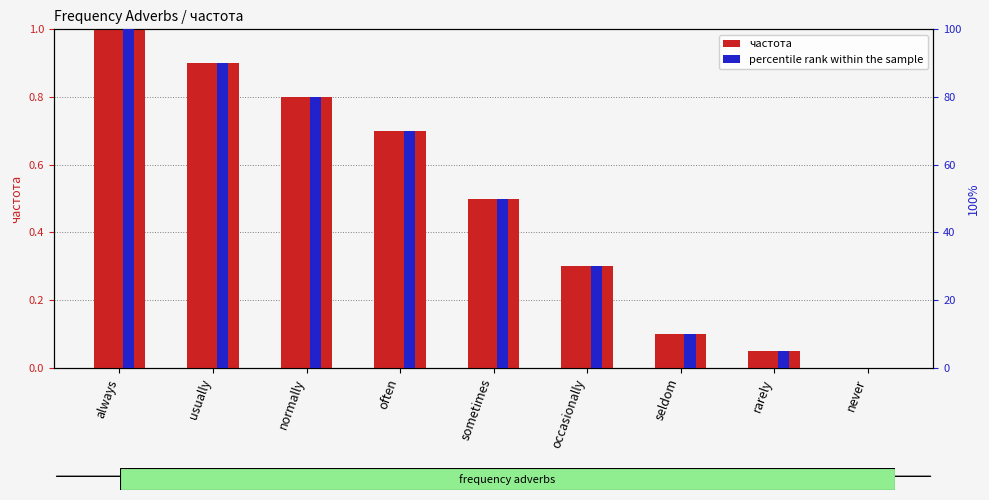

Reading left to right, what are all the values shown in this chart?

частота: always=1.0	usually=0.9	normally=0.8	often=0.7	sometimes=0.5	occasionally=0.3	seldom=0.1	rarely=0.1	never=0.0
percentile rank within the sample: always=100.0	usually=90.0	normally=80.0	often=70.0	sometimes=50.0	occasionally=30.0	seldom=10.0	rarely=5.0	never=0.0